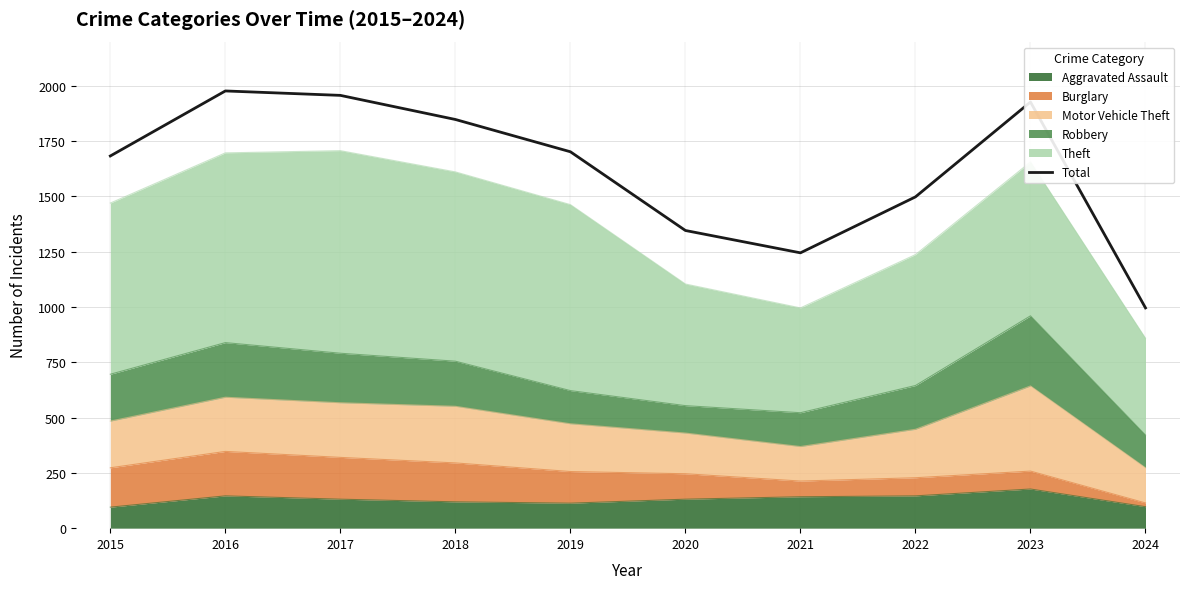

True or false: the data shows 462 at 2020.

False